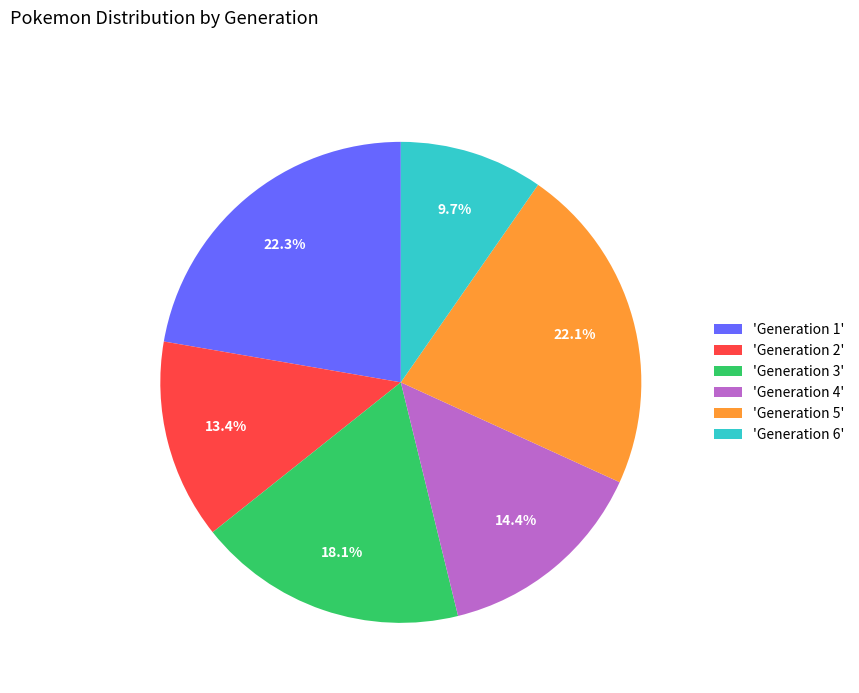

What percentage do 'Generation 1' and 'Generation 5' together represent?

44.4%